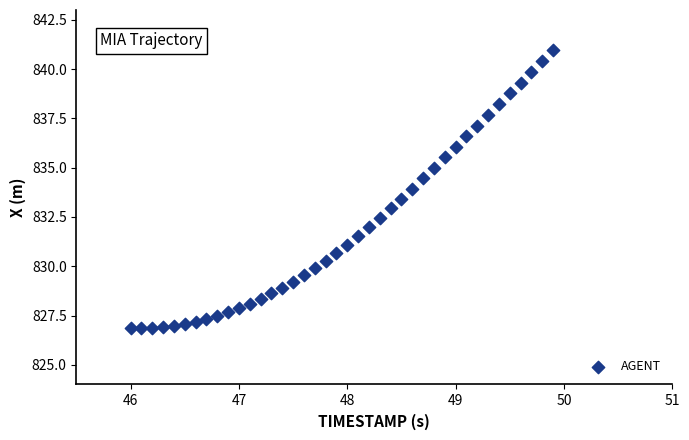

What is the range of Y values (max minus min)?

14.1